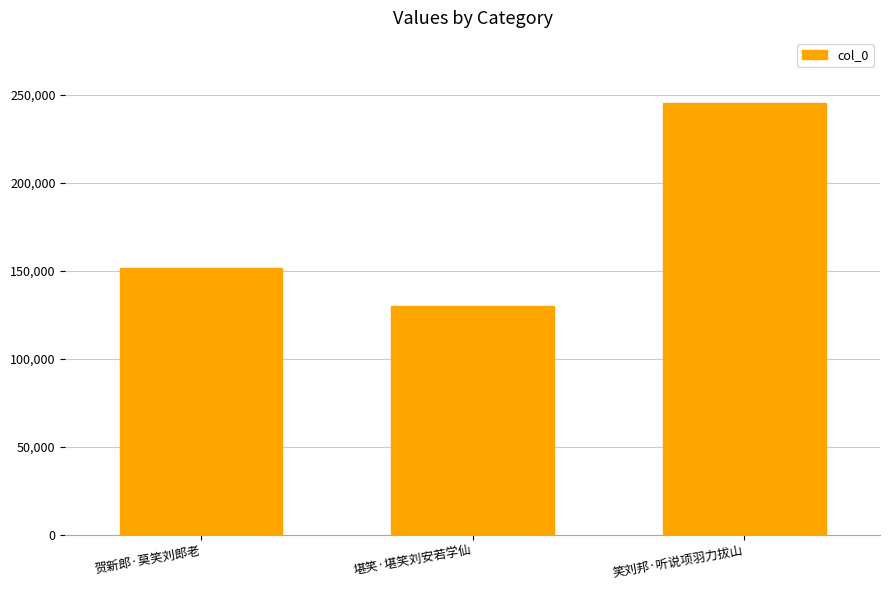

What position from the left is 堪笑·堪笑刘安若学仙?

2